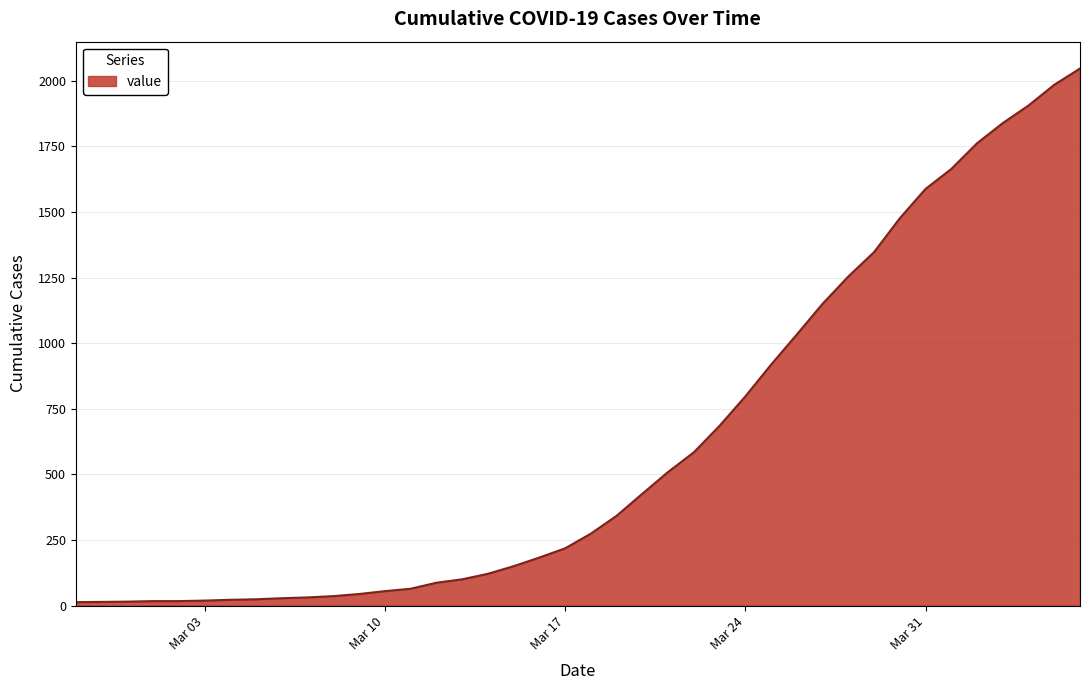

What is the maximum value shown in the chart?

2047